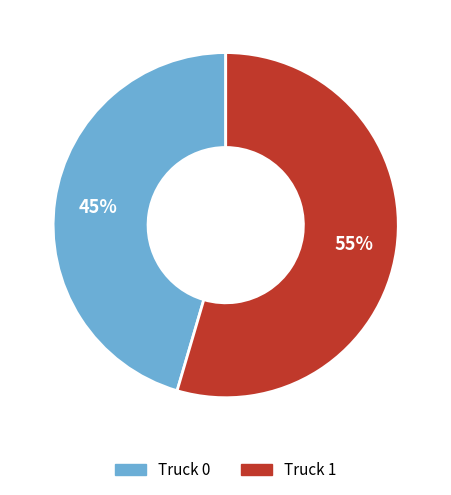

To the nearest percent, what portion does Truck 1 represent?

55%